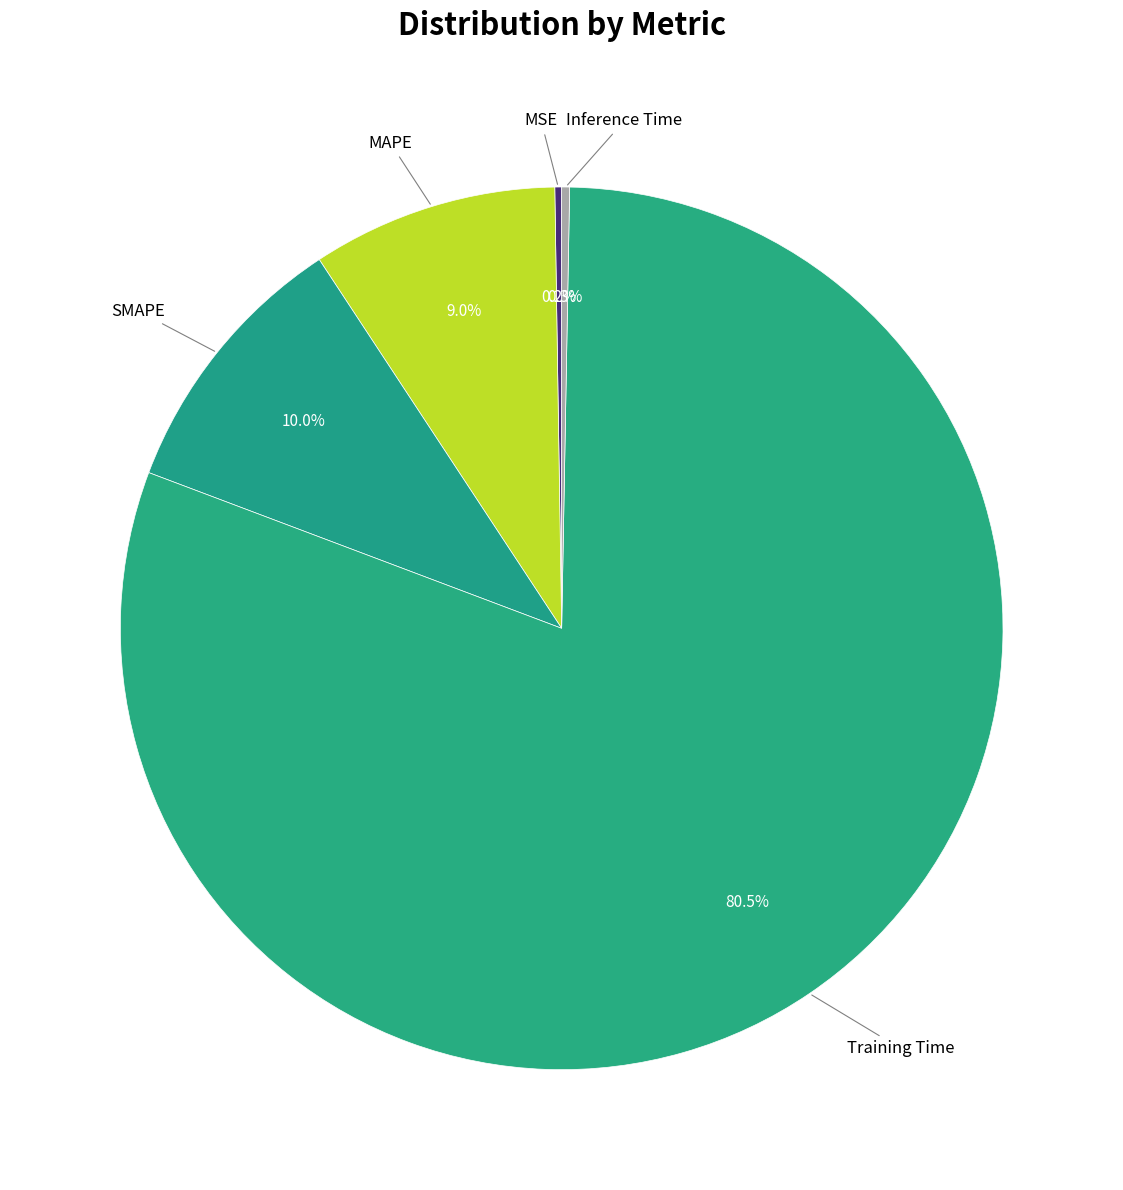

How many slices are in this pie chart?

5